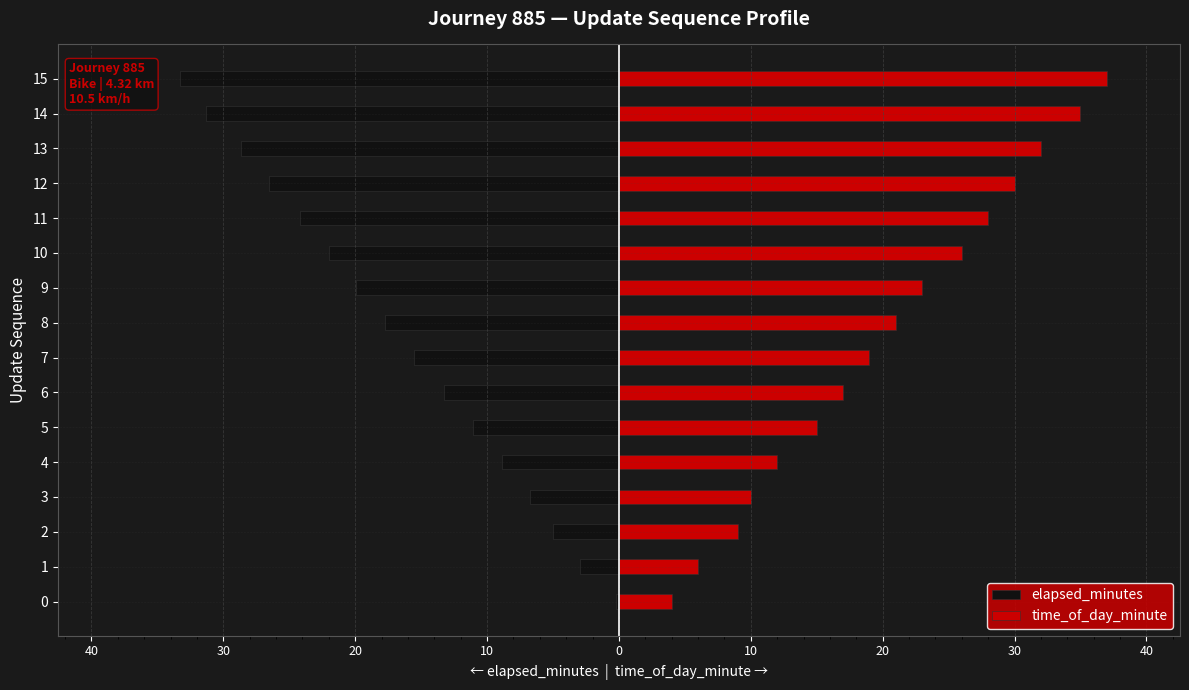

What are all the series names shown in the legend?

elapsed_minutes, time_of_day_minute